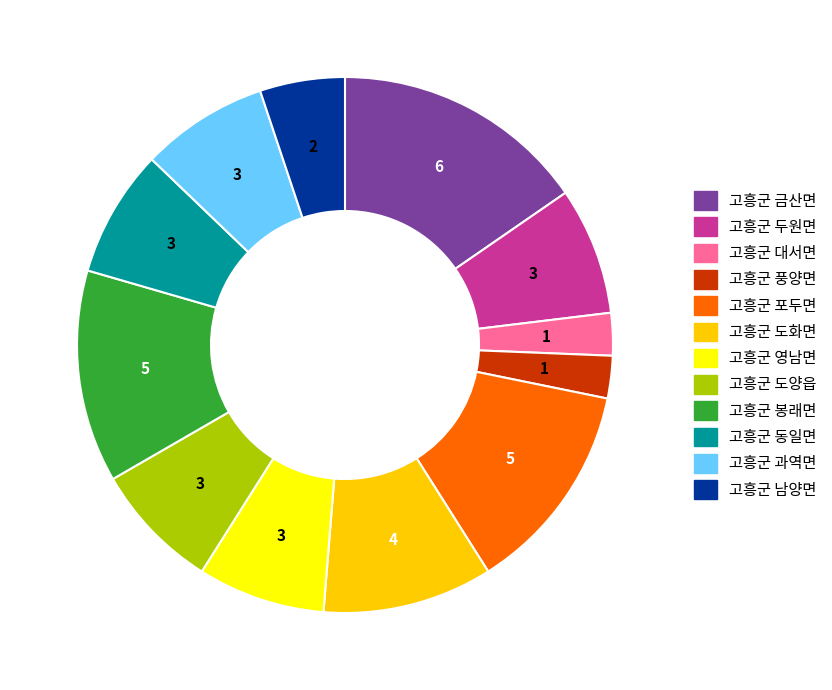

What is the largest slice in the pie chart?

고흥군 금산면